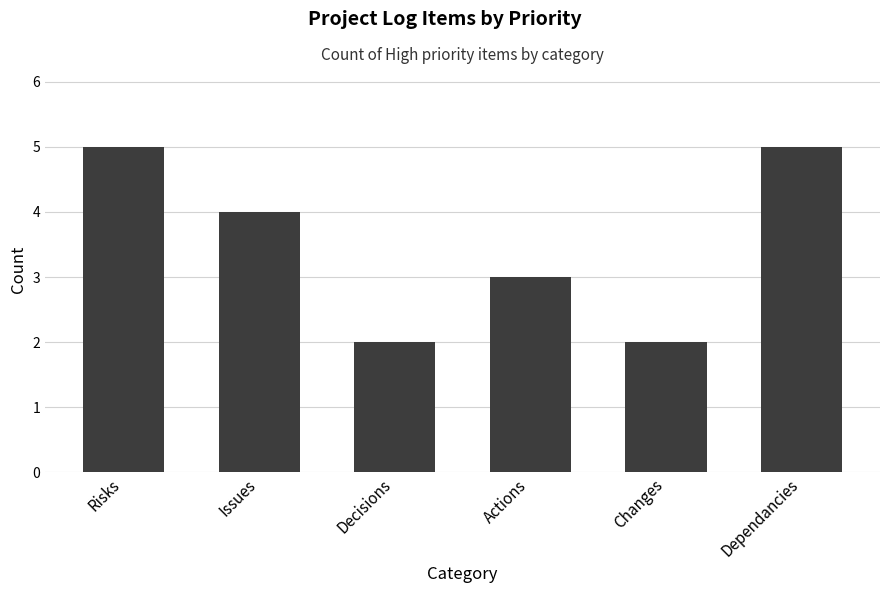

What is the greatest value displayed?

5